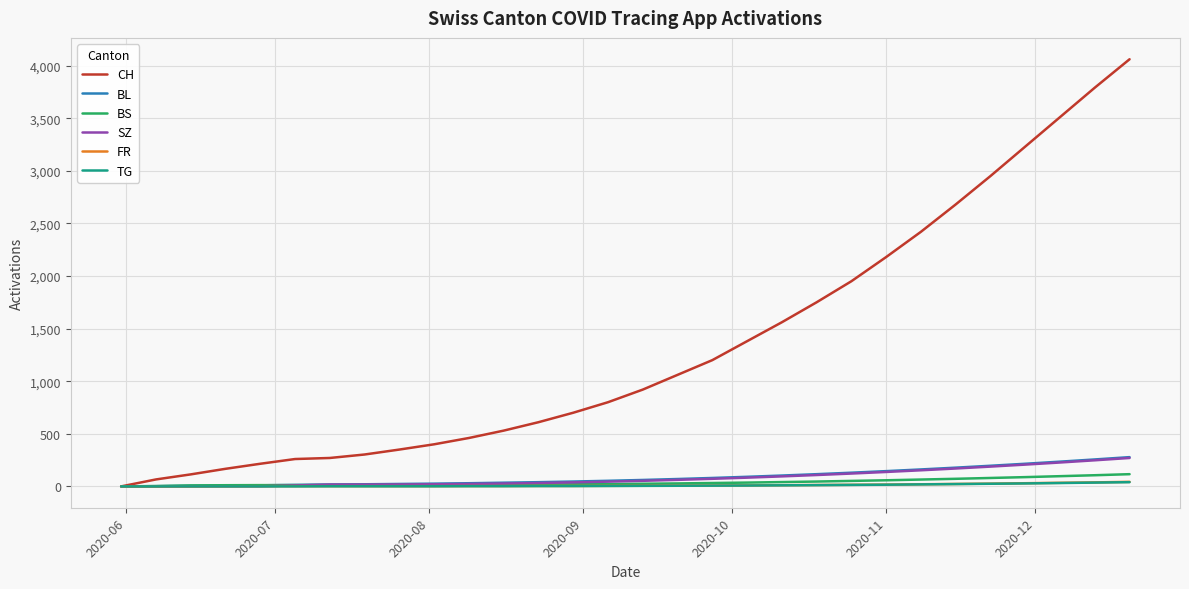

Which series has the largest total across all categories?

CH